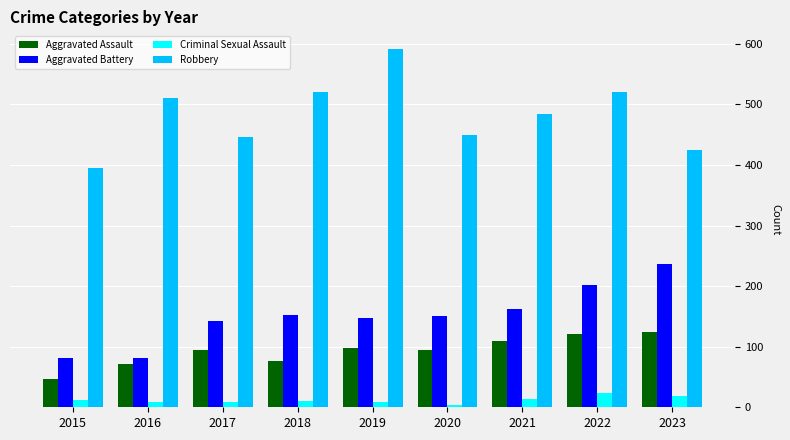

The value of Aggravated Assault at 2022 is 121. True or false?

True